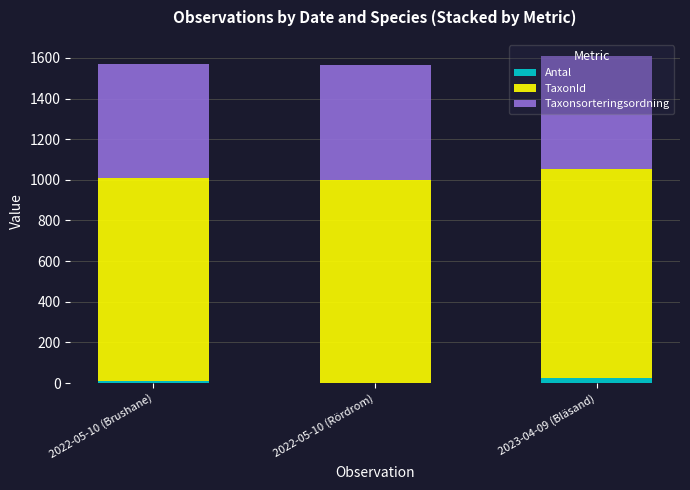

What is the sum of all Antal values?

35.0